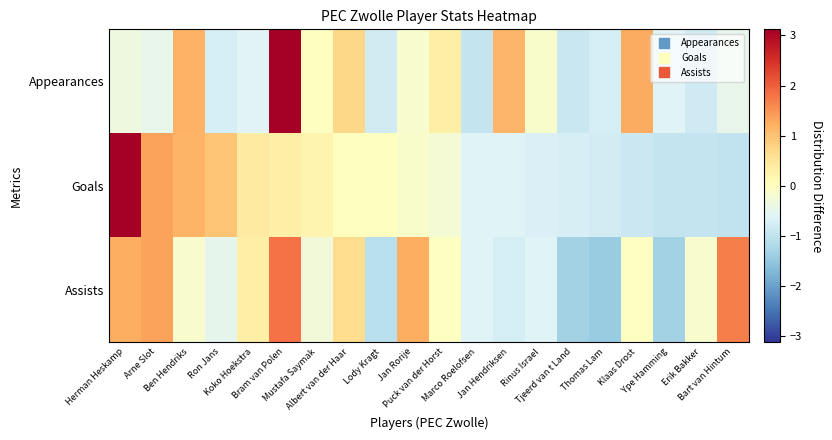

Rank the series by their average value, from lowest to highest.

Assists, Goals, Appearances